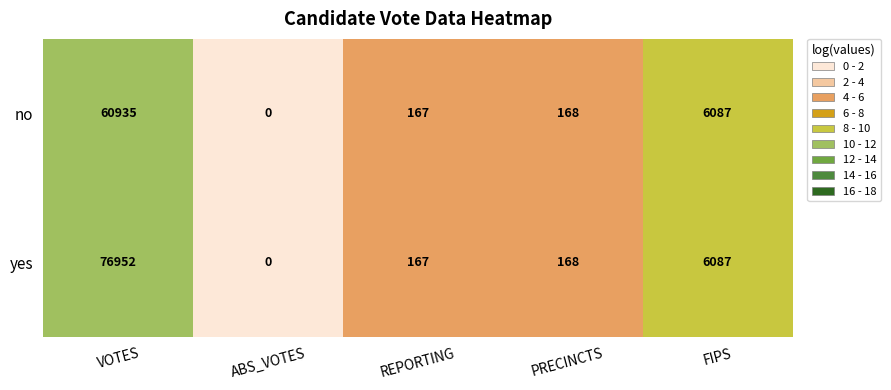

Reading left to right, transcribe all the data shown in this chart.

no: 60935	0	167	168	6087
yes: 76952	0	167	168	6087